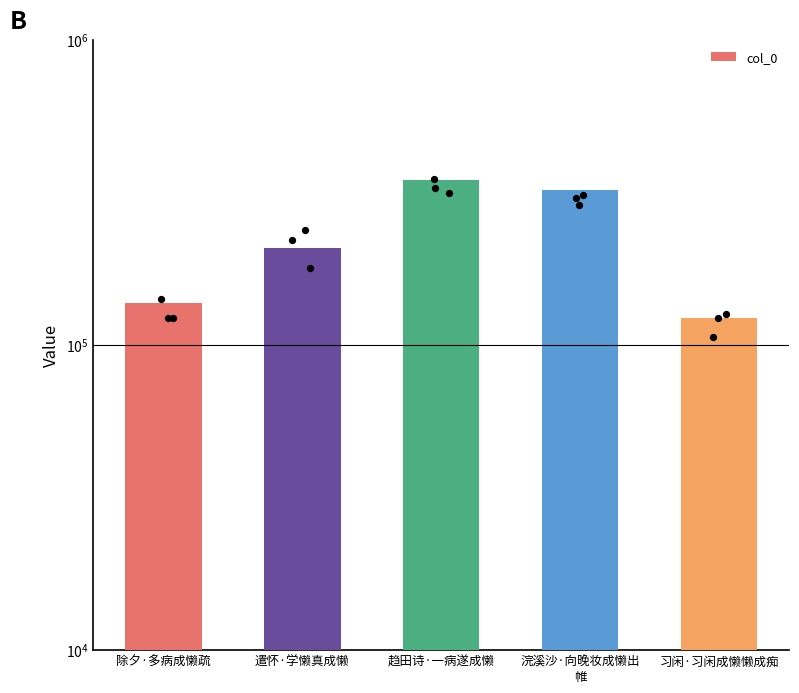

What is the ratio of the value at 遣怀·学懒真成懒 to the value at 浣溪沙·向晚妆成懒出
帷?

0.6